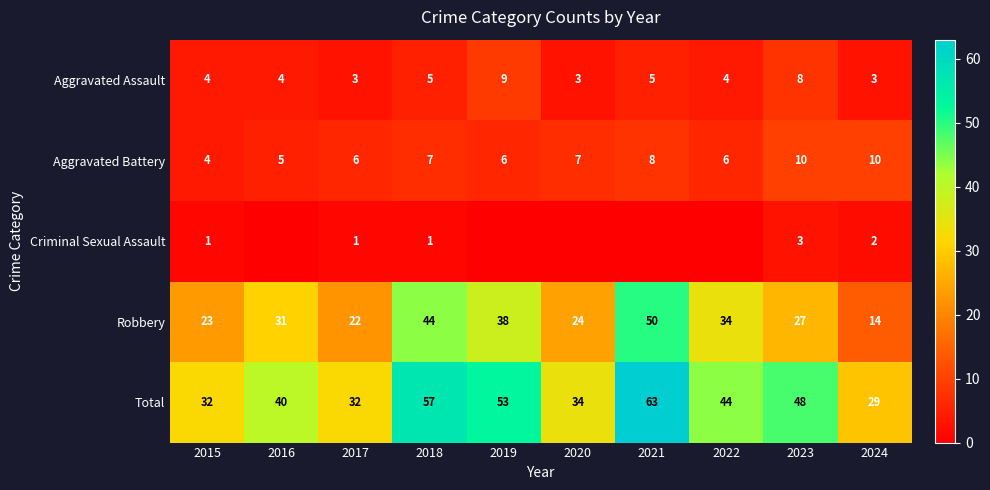

What is the highest value of the Robbery series?

50